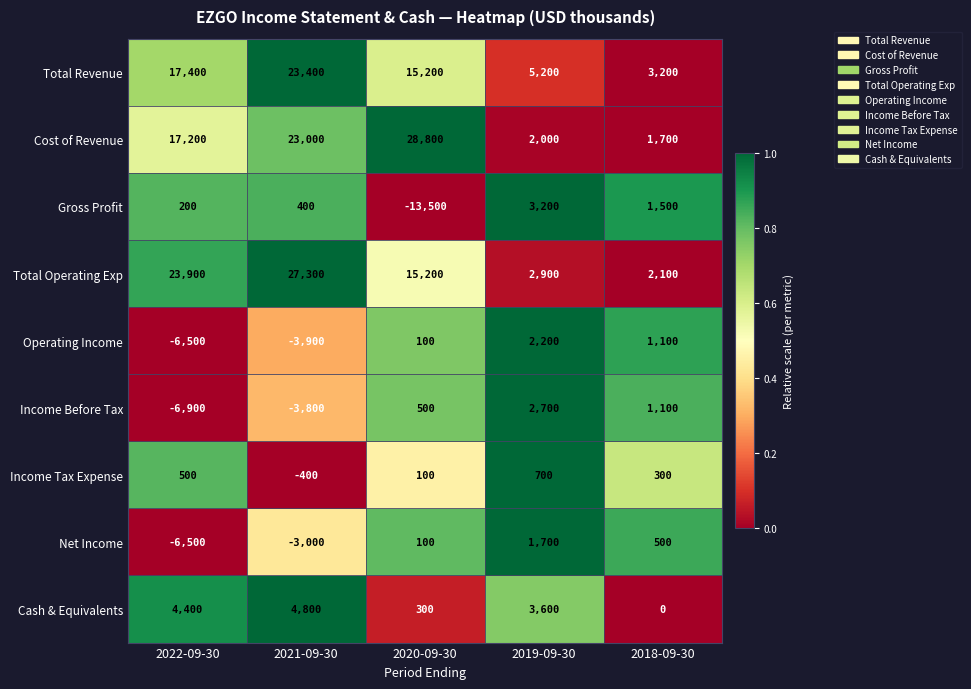

True or false: Cash & Equivalents has a value of 7354 at 2022-09-30.

False